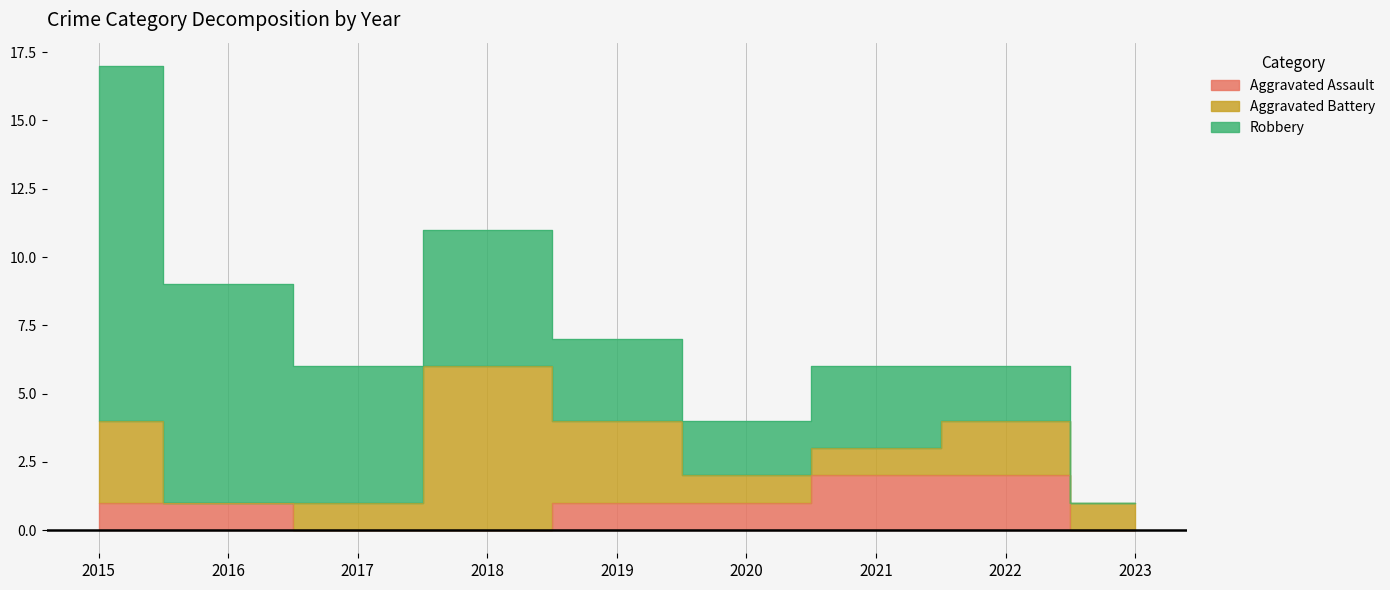

Where is Aggravated Assault nearest to the value 1?

2015